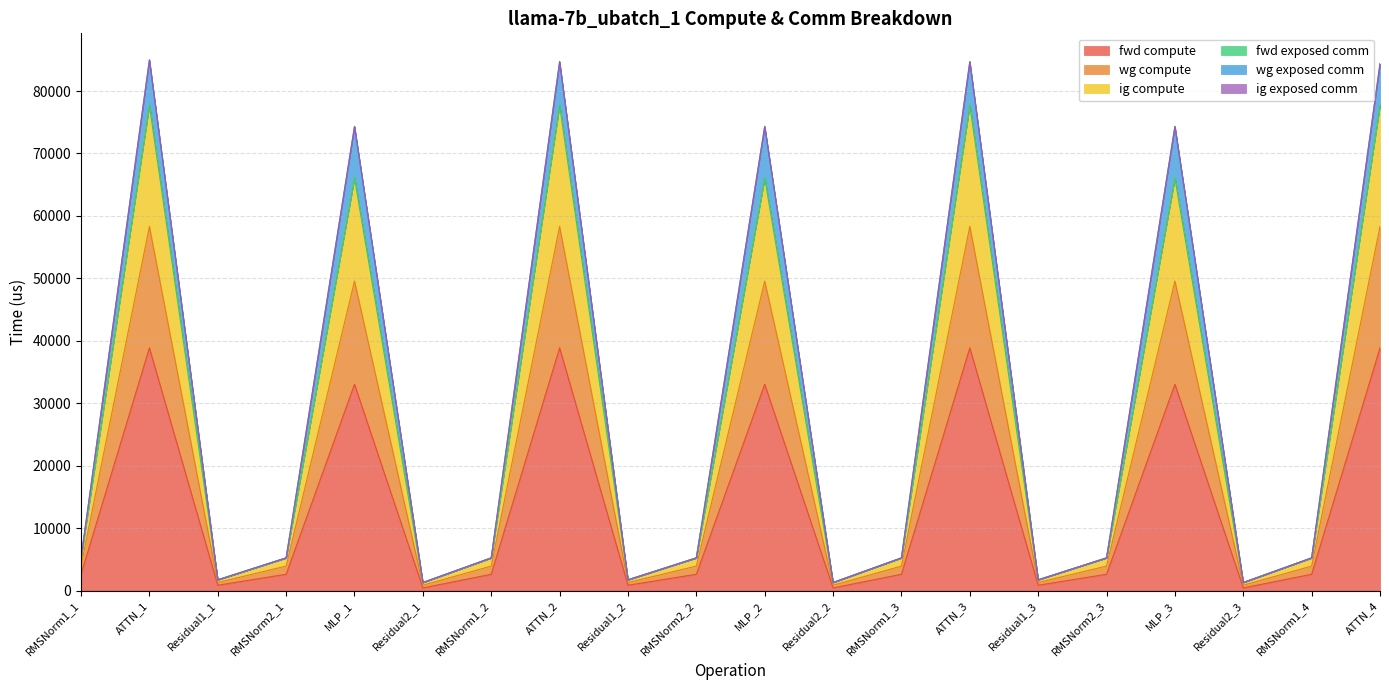

Count the number of categories in the chart.

20